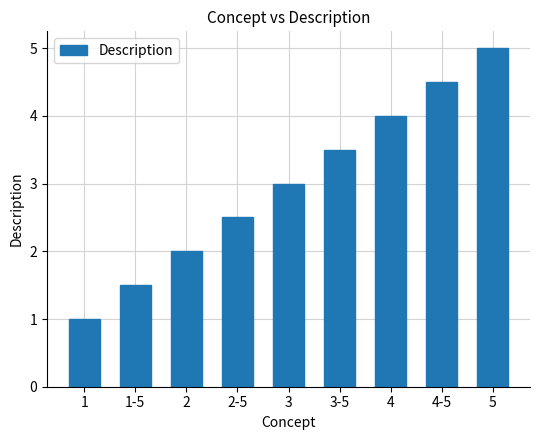

What position from the right is 1?

9